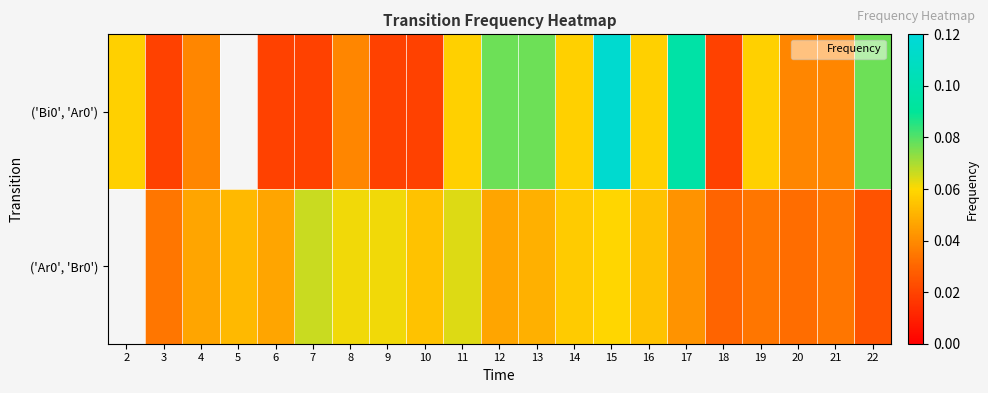

How many positive values does the ('Ar0', 'Br0') series have?

20